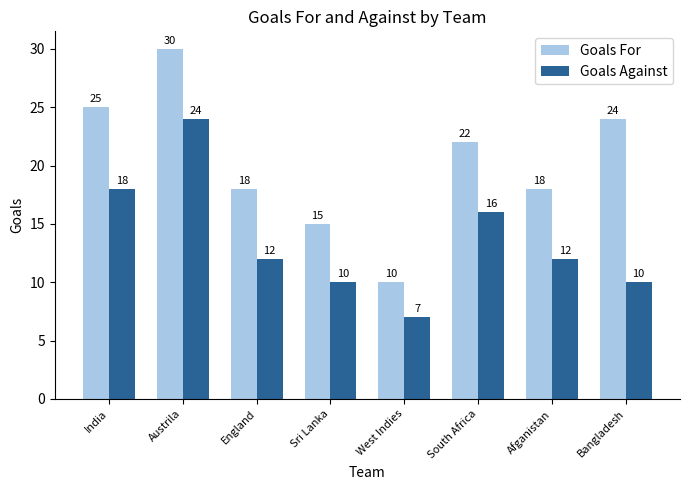

What is the smallest value displayed?

7